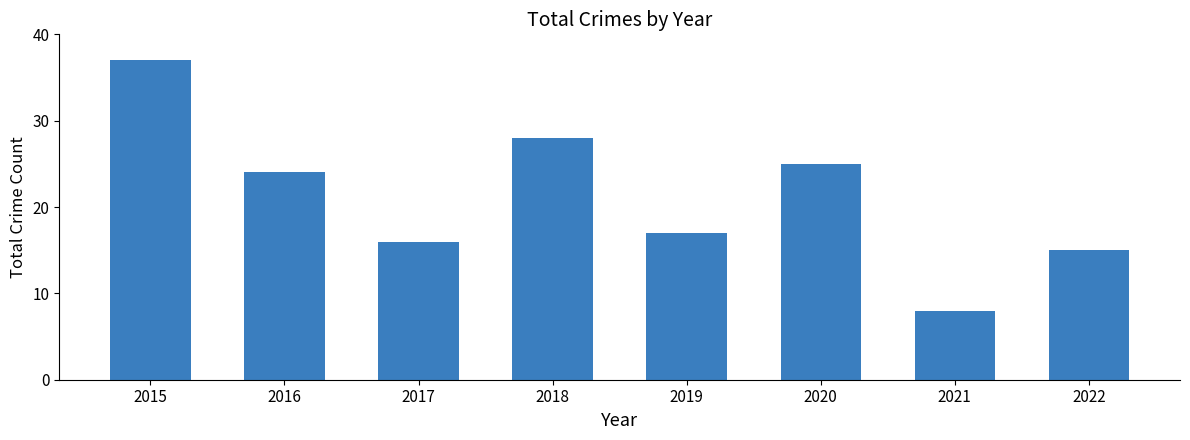

Reading left to right, list all the values displayed in this chart.

37	24	16	28	17	25	8	15